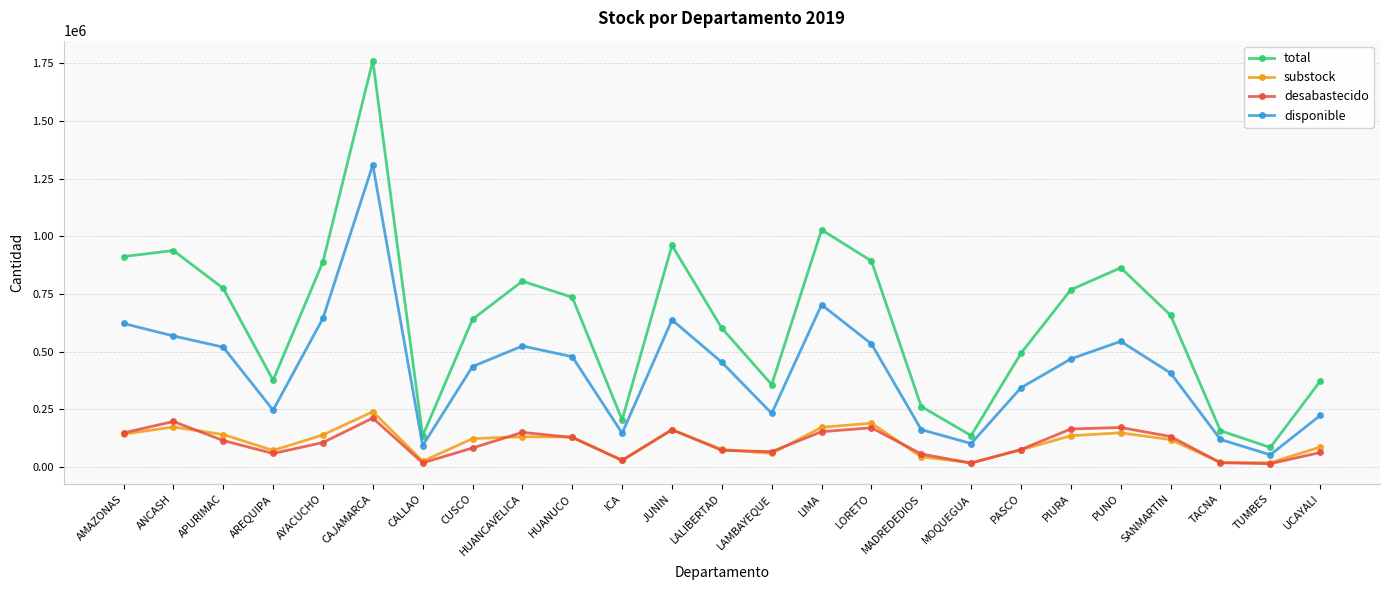

What is the total value across all series at LORETO?

1786300